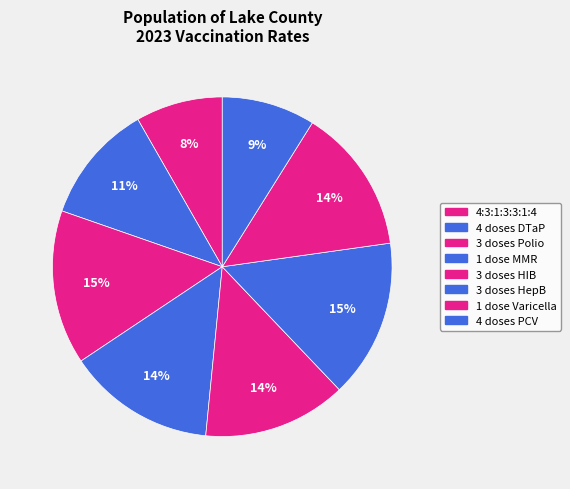

To the nearest percent, what is the average slice percentage?

12%